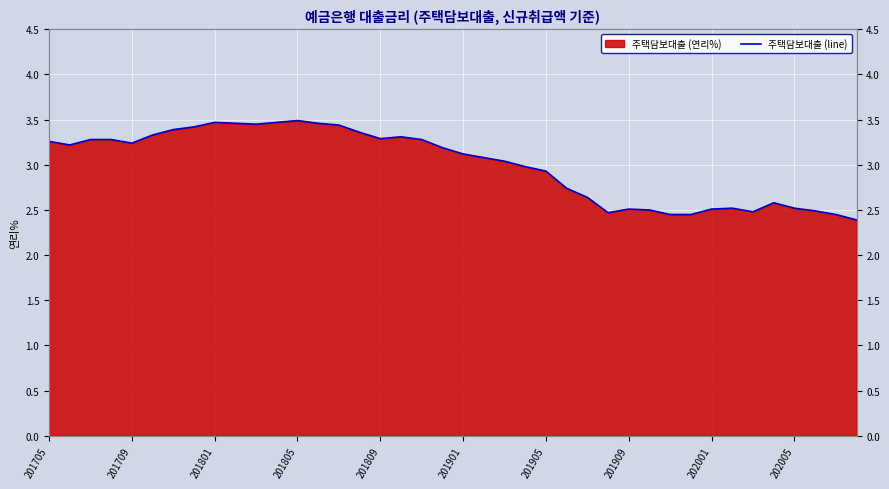

What is the value of the 12th point from the left?

3.5